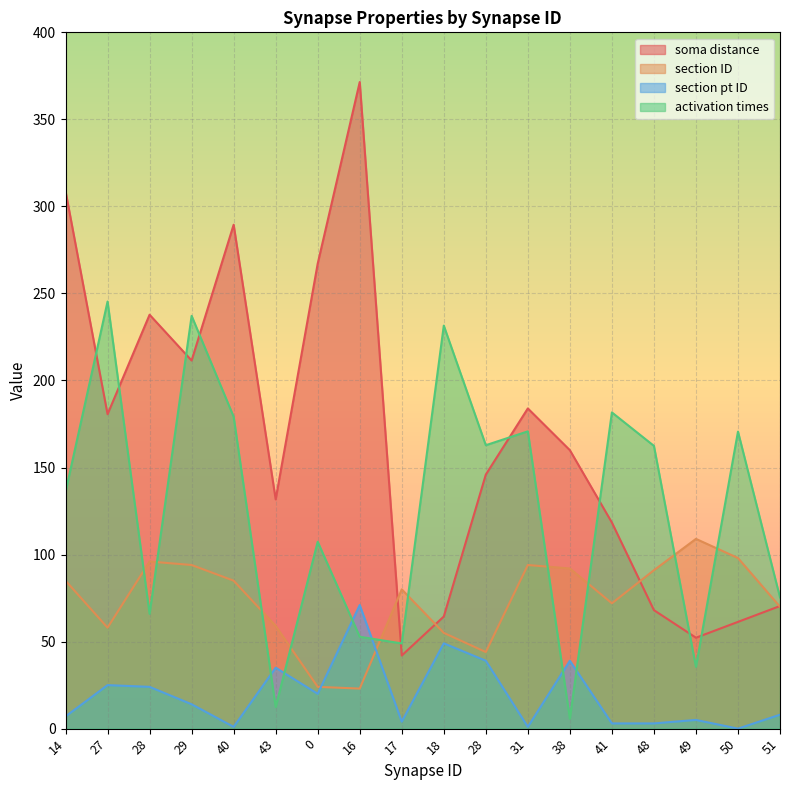

What is the value of the activation times point at the 7th from the left?

107.4